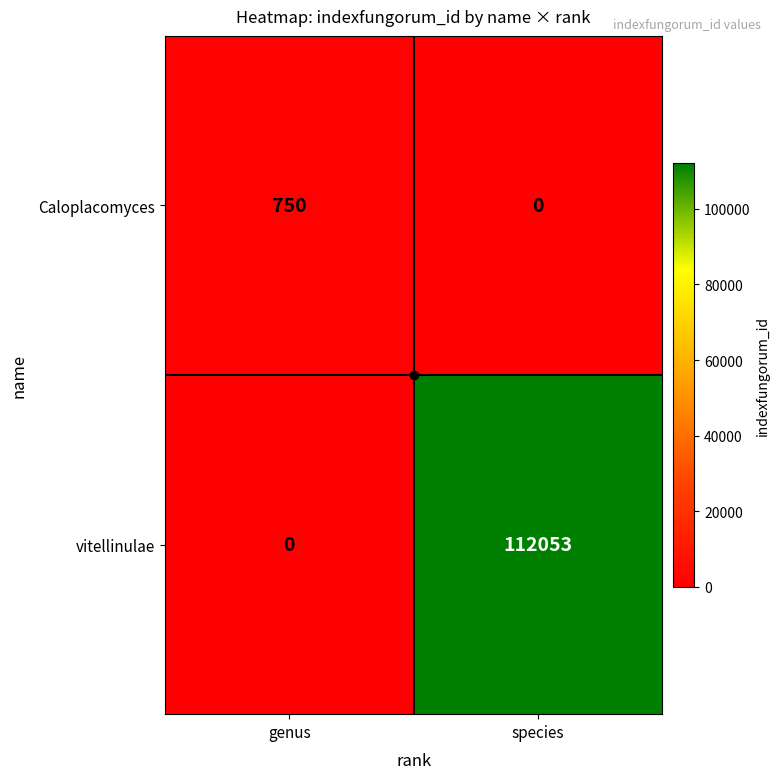

Rank the series by their average value, from lowest to highest.

Caloplacomyces, vitellinulae